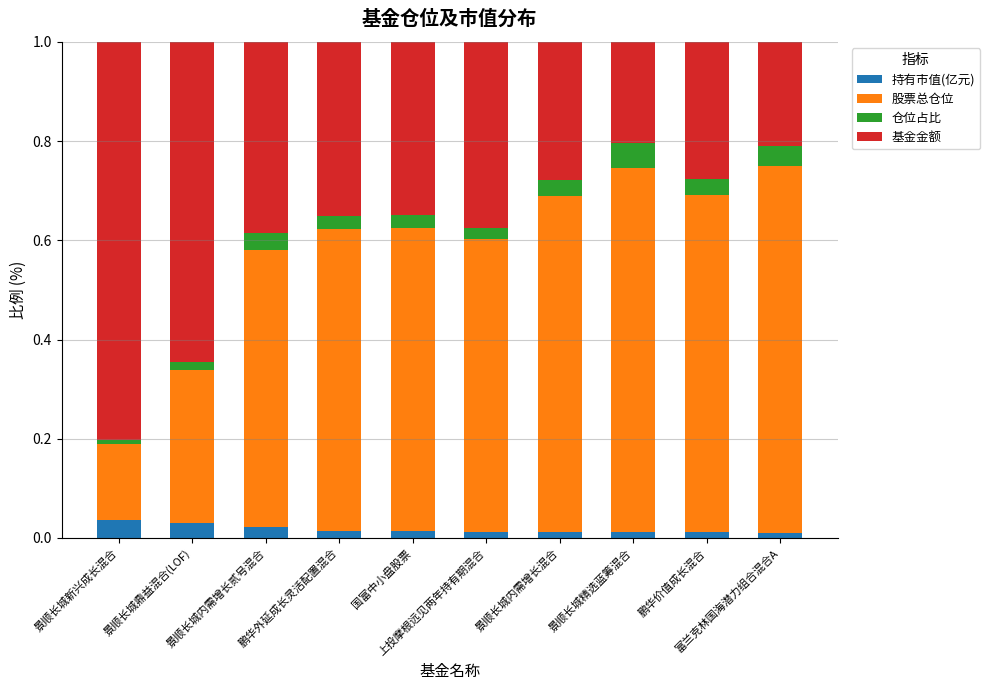

What are all the series names shown in the legend?

持有市值(亿元), 股票总仓位, 仓位占比, 基金金额